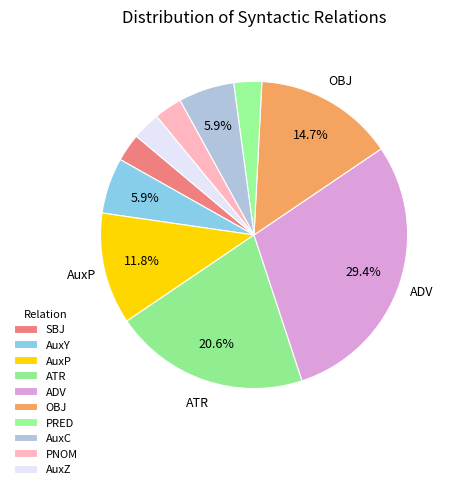

How many segments does this pie chart have?

10